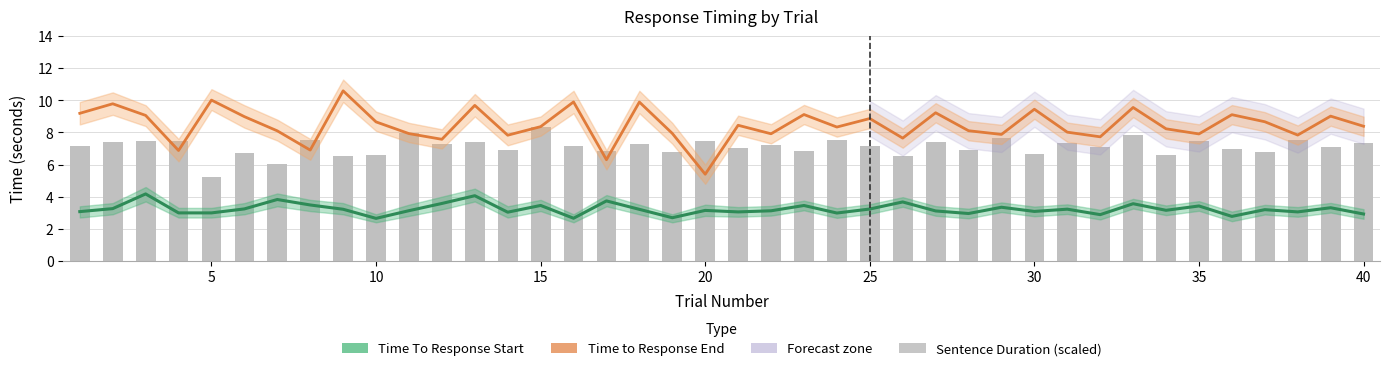

What is the difference between the Time To Response Start values at 35 and 40?

0.4